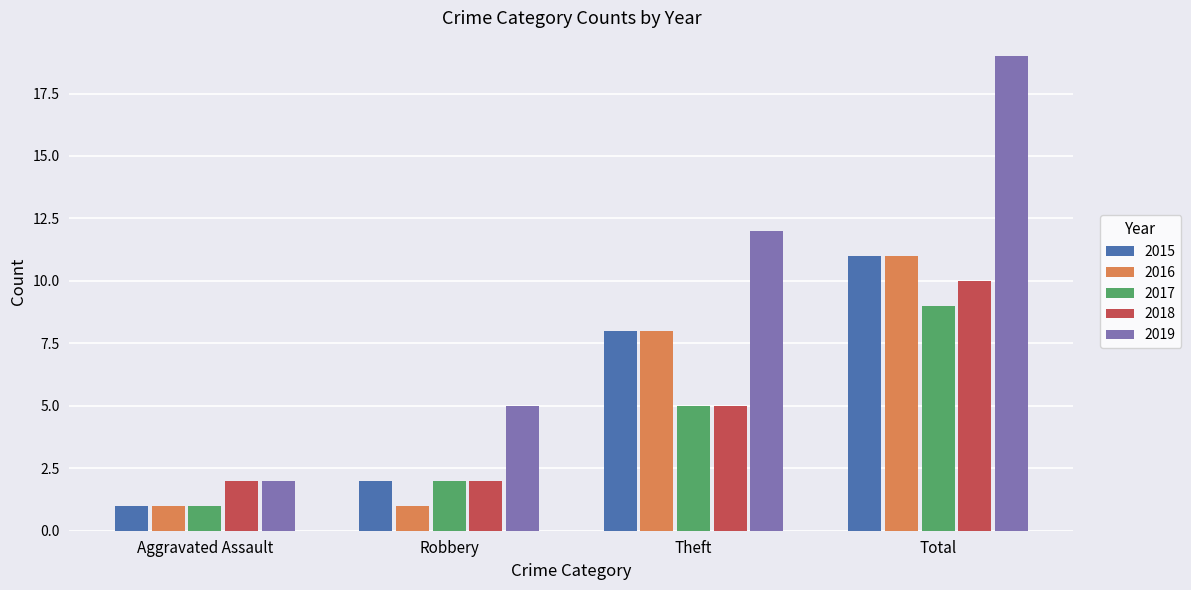

Rank the categories by 2017 value from highest to lowest.

Total, Theft, Robbery, Aggravated Assault